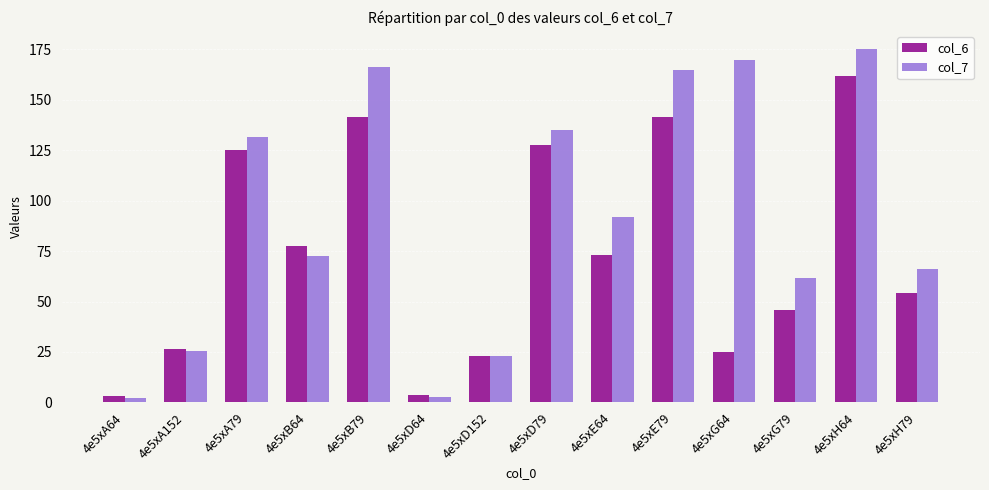

Rank the series by their maximum value, from lowest to highest.

col_6, col_7